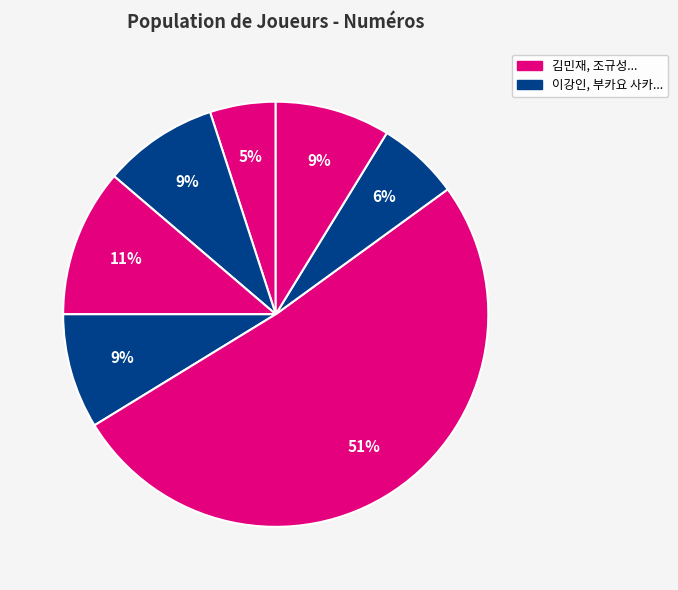

How many slices are in this pie chart?

7